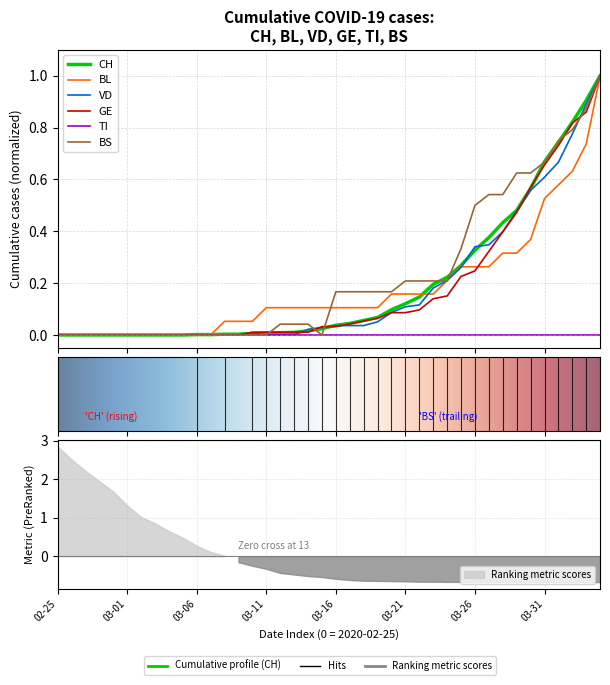

At which label is BL closest to 0?

02-25